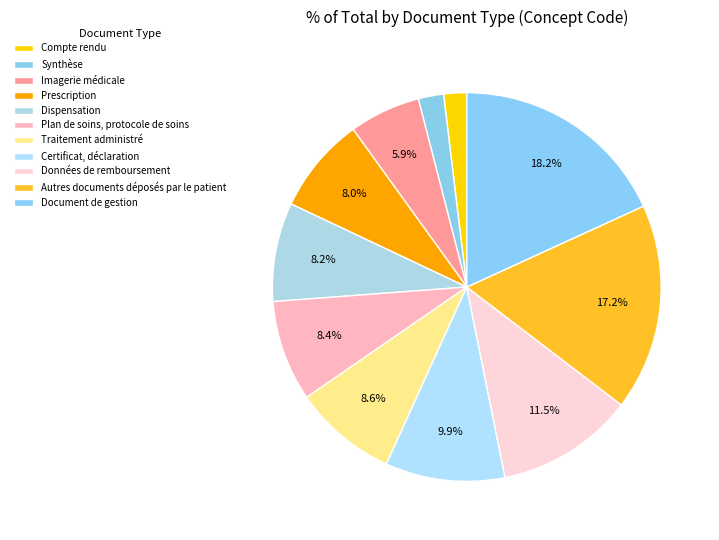

Is it true that Prescription is 8% of the pie?

True